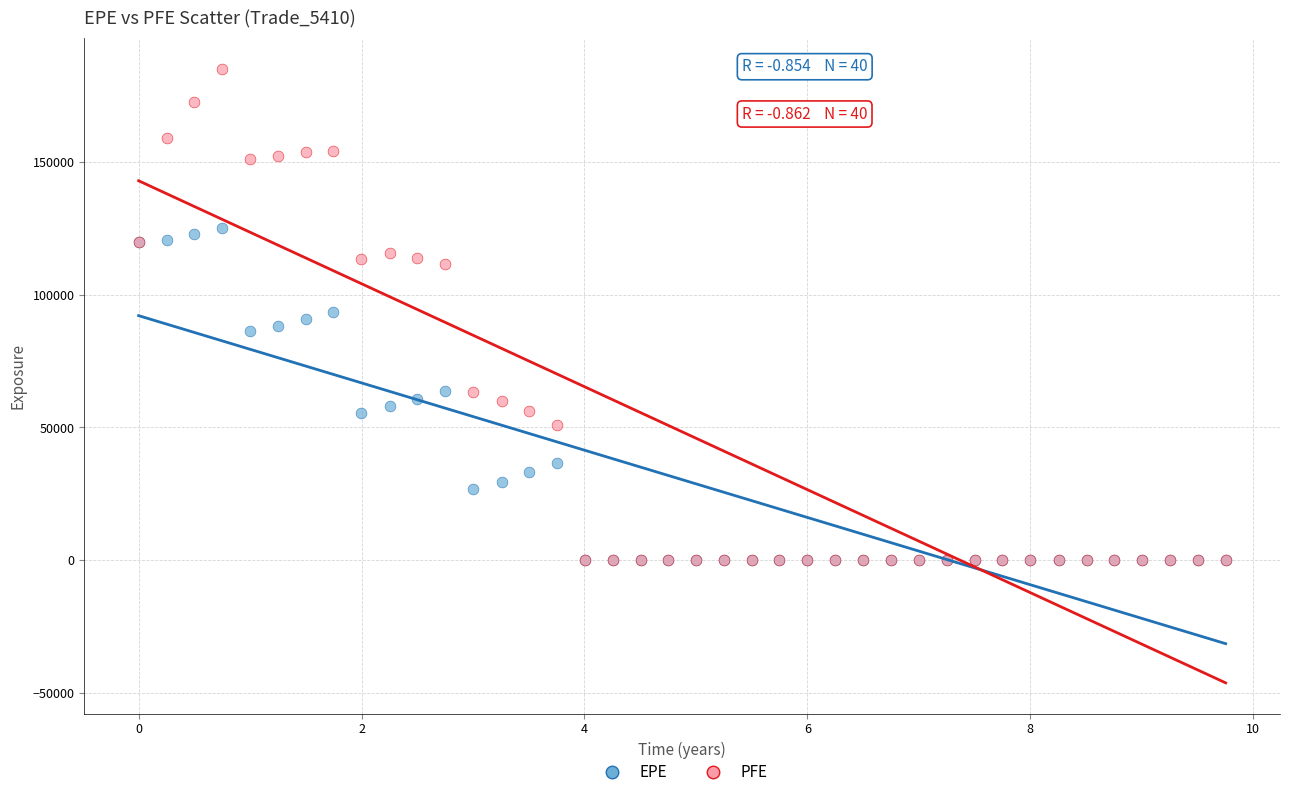

Which series has the widest spread of Y values?

PFE